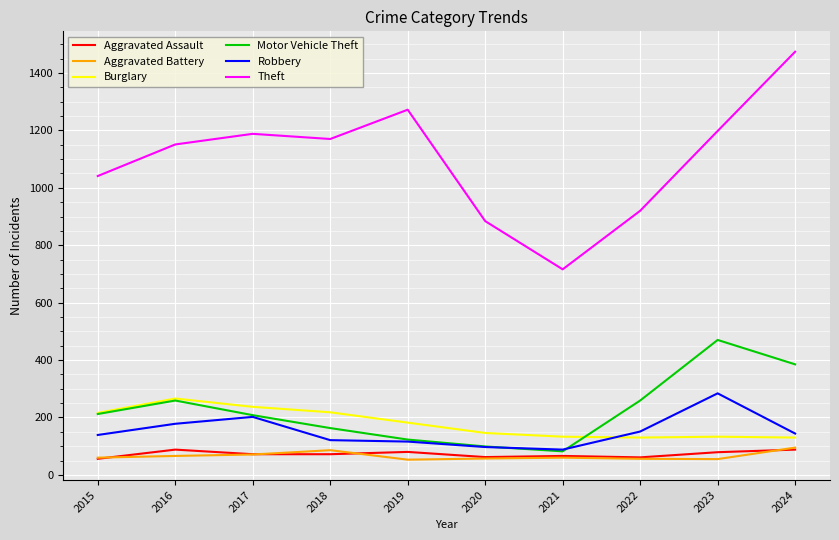

The value of Burglary at 2017 is 312. True or false?

False